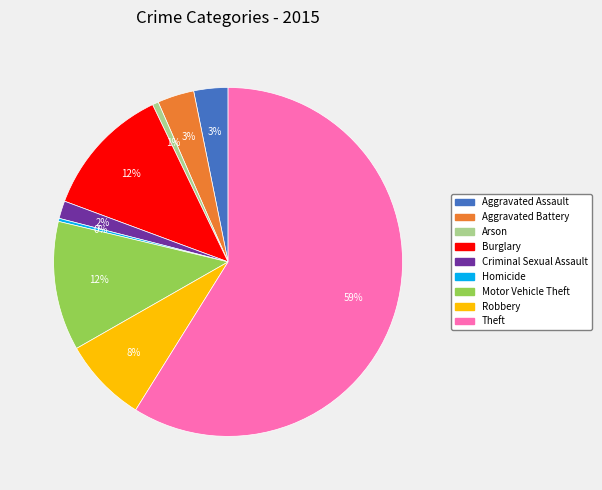

What is the largest slice in the pie chart?

Theft